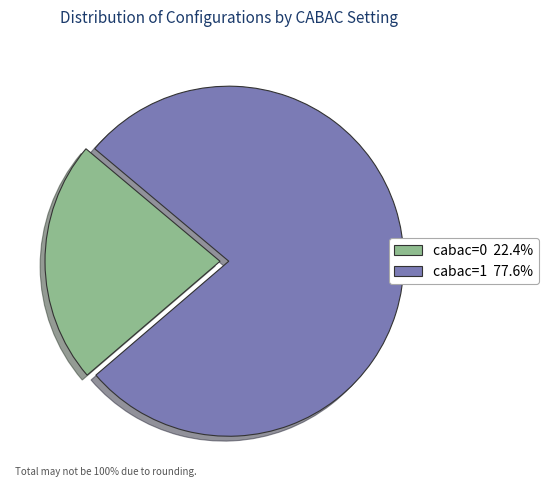

Rank the categories by value from highest to lowest.

cabac=1, cabac=0